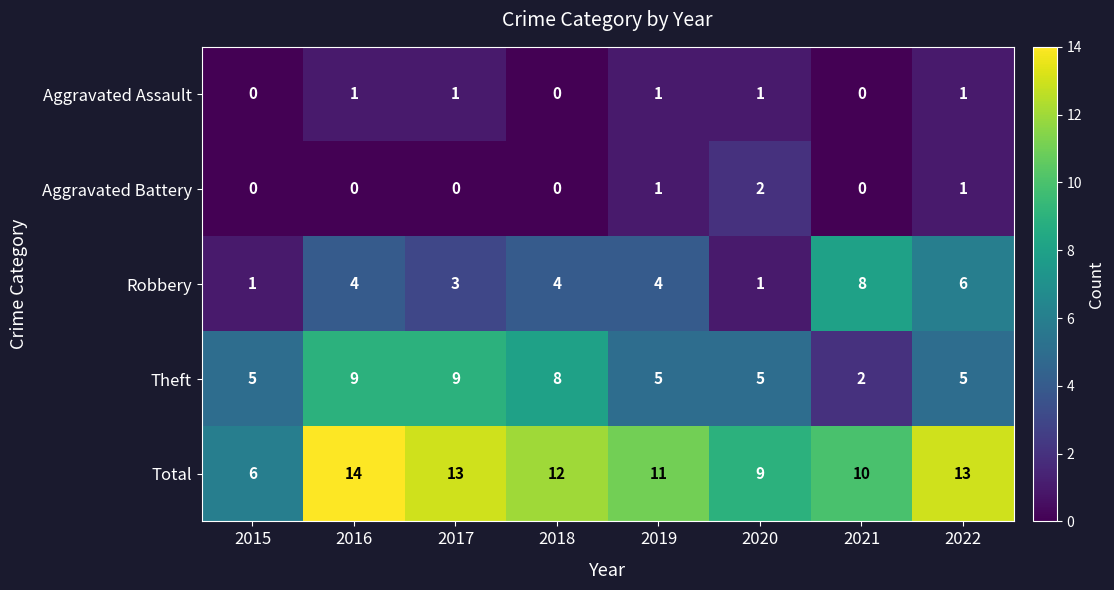

Which has a higher value, 2018 or 2022?

2022